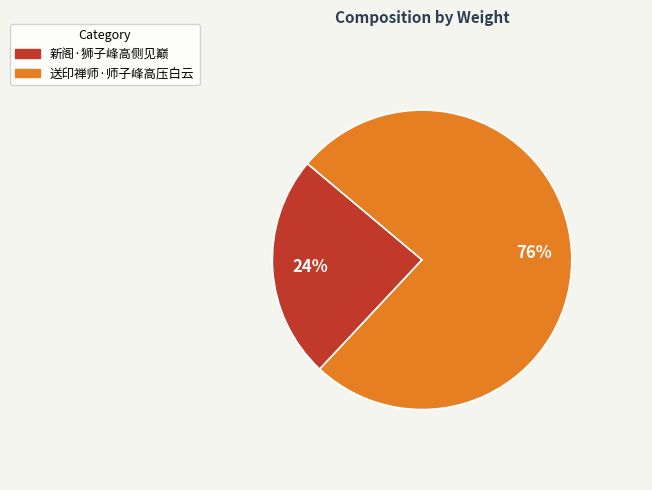

What percentage is the 送印禅师·师子峰高压白云 slice, to the nearest percent?

76%